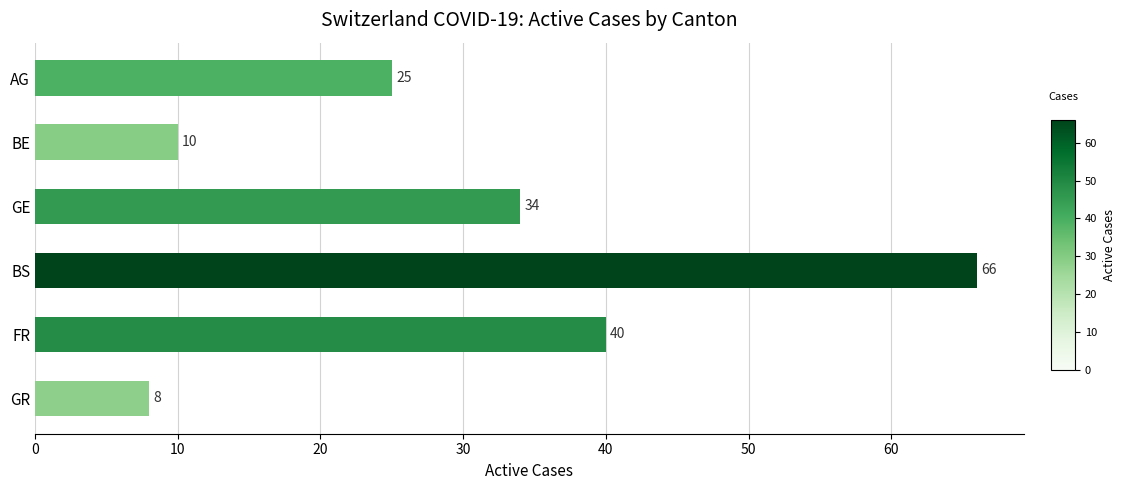

Which label corresponds to the largest value in the chart?

BS